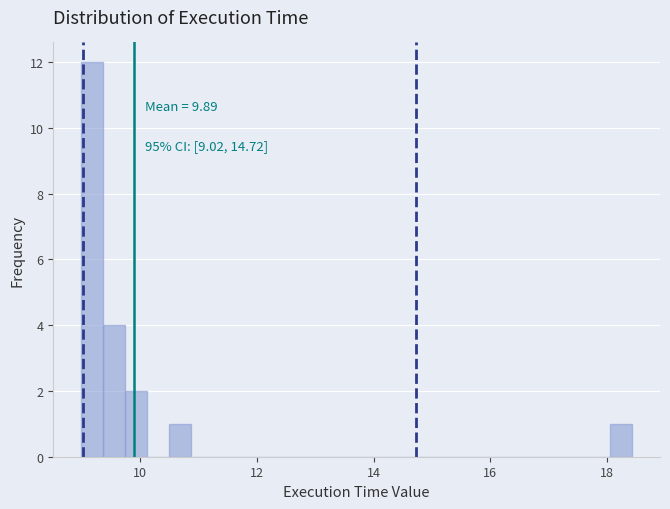

Around what value on the x-axis is the tallest bar? Give the approximate position of its centre, as read against the axis.

9.2